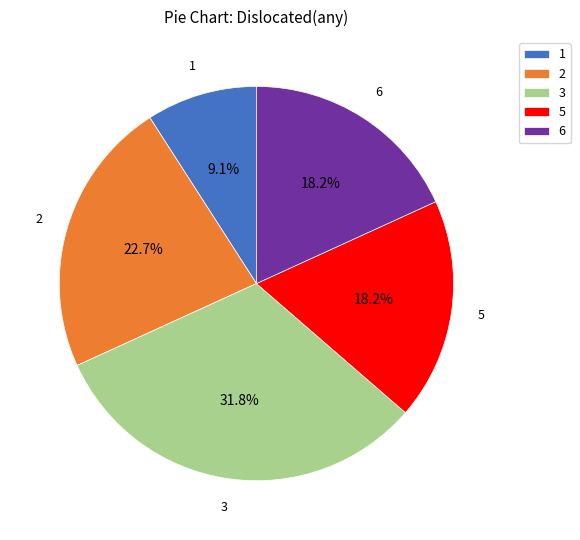

Does any single category account for the majority?

No